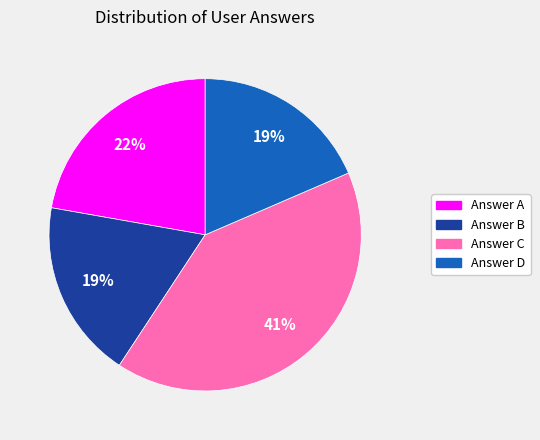

To the nearest percent, what is the average slice percentage?

25%